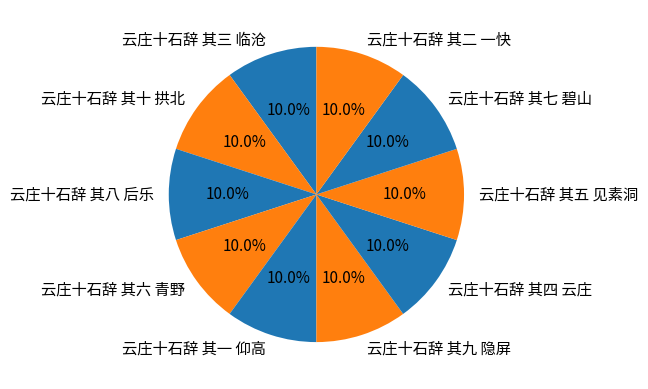

Is 云庄十石辞 其六 青野 the majority of the pie?

No